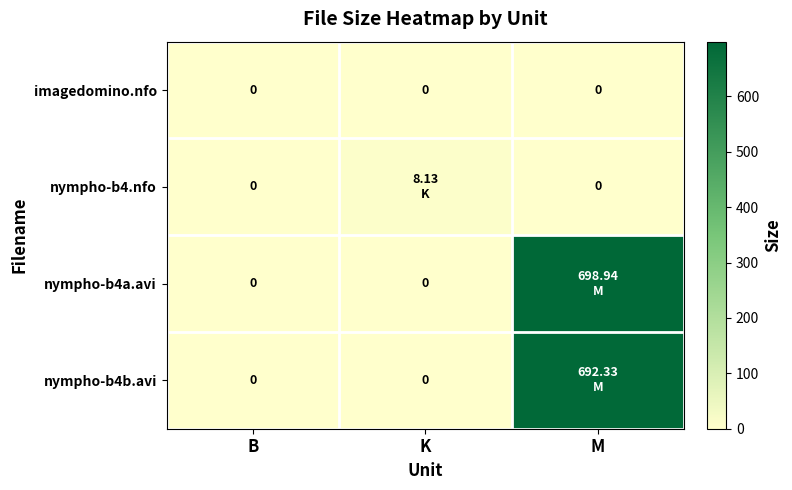

Rank the series at K from lowest to highest value.

imagedomino.nfo, nympho-b4a.avi, nympho-b4b.avi, nympho-b4.nfo